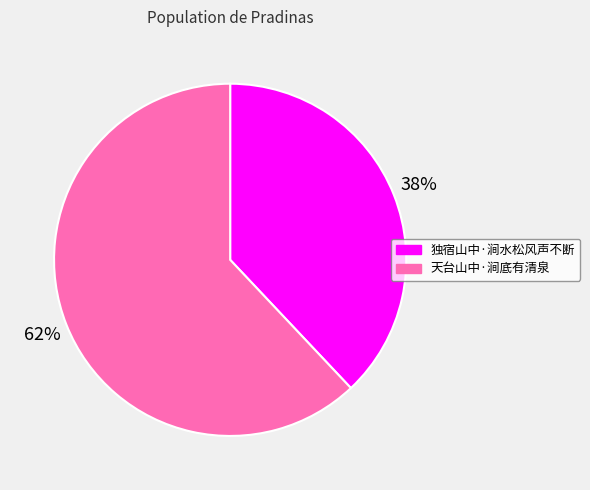

Rank the categories by value from highest to lowest.

天台山中·涧底有清泉, 独宿山中·涧水松风声不断